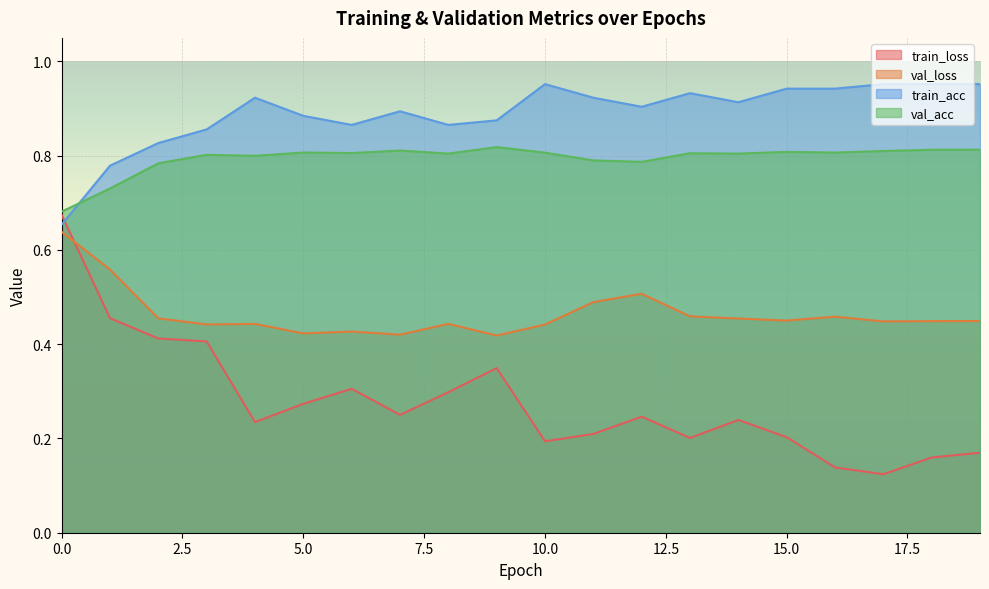

Reading left to right, extract all data points from this chart.

train_loss: 0=0.7	1=0.5	2=0.4	3=0.4	4=0.2	5=0.3	6=0.3	7=0.3	8=0.3	9=0.3	10=0.2	11=0.2	12=0.2	13=0.2	14=0.2	15=0.2	16=0.1	17=0.1	18=0.2	19=0.2
val_loss: 0=0.6	1=0.6	2=0.5	3=0.4	4=0.4	5=0.4	6=0.4	7=0.4	8=0.4	9=0.4	10=0.4	11=0.5	12=0.5	13=0.5	14=0.5	15=0.5	16=0.5	17=0.4	18=0.4	19=0.4
train_acc: 0=0.7	1=0.8	2=0.8	3=0.9	4=0.9	5=0.9	6=0.9	7=0.9	8=0.9	9=0.9	10=1.0	11=0.9	12=0.9	13=0.9	14=0.9	15=0.9	16=0.9	17=1.0	18=1.0	19=1.0
val_acc: 0=0.7	1=0.7	2=0.8	3=0.8	4=0.8	5=0.8	6=0.8	7=0.8	8=0.8	9=0.8	10=0.8	11=0.8	12=0.8	13=0.8	14=0.8	15=0.8	16=0.8	17=0.8	18=0.8	19=0.8